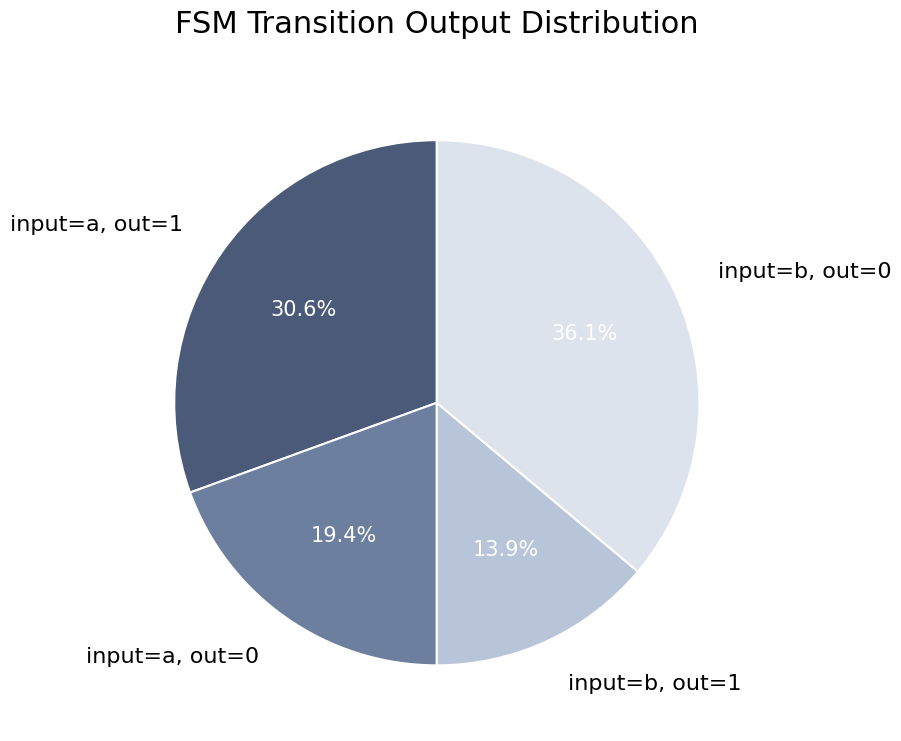

What portion of the pie excludes input=a, out=0?

80.6%